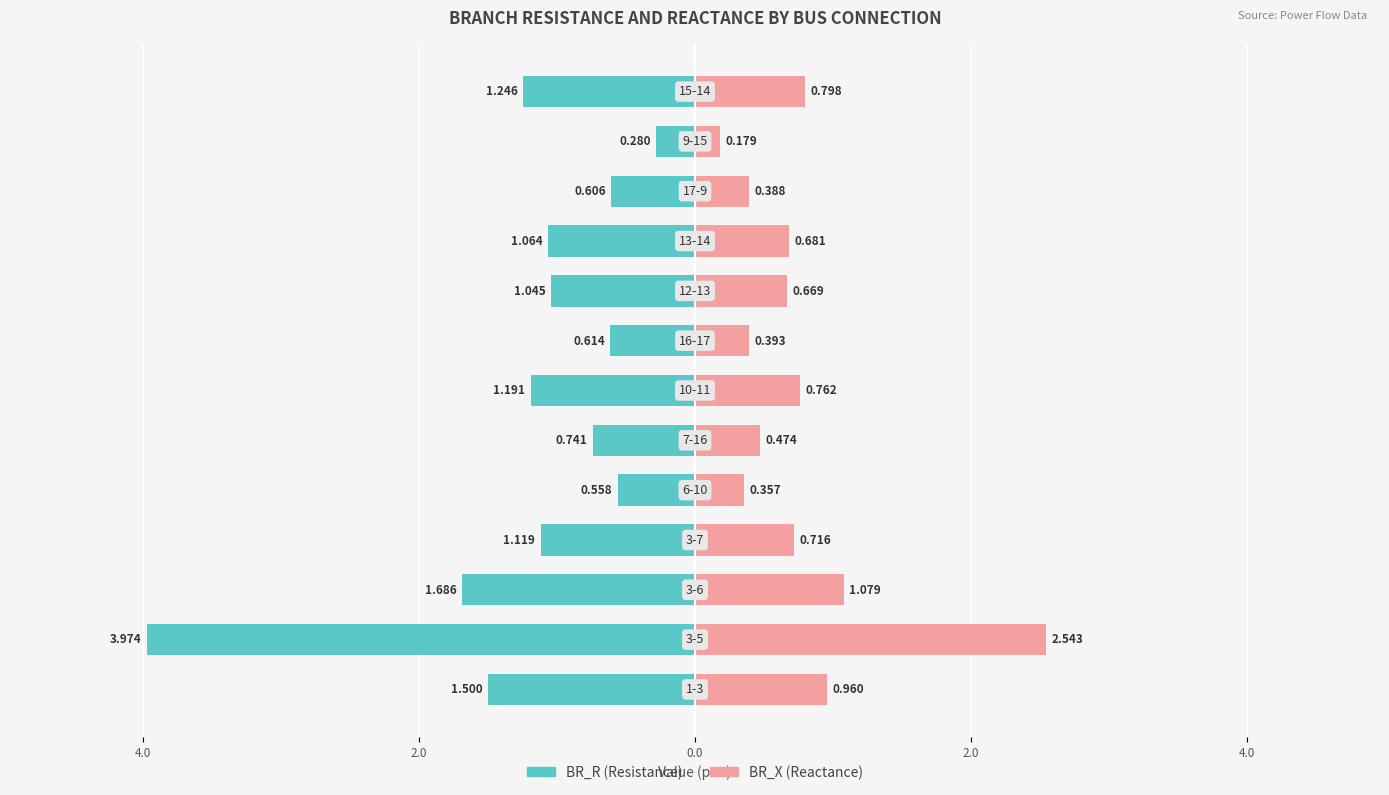

What is the value of the BR_R bar at the 2nd from the left?

-4.0